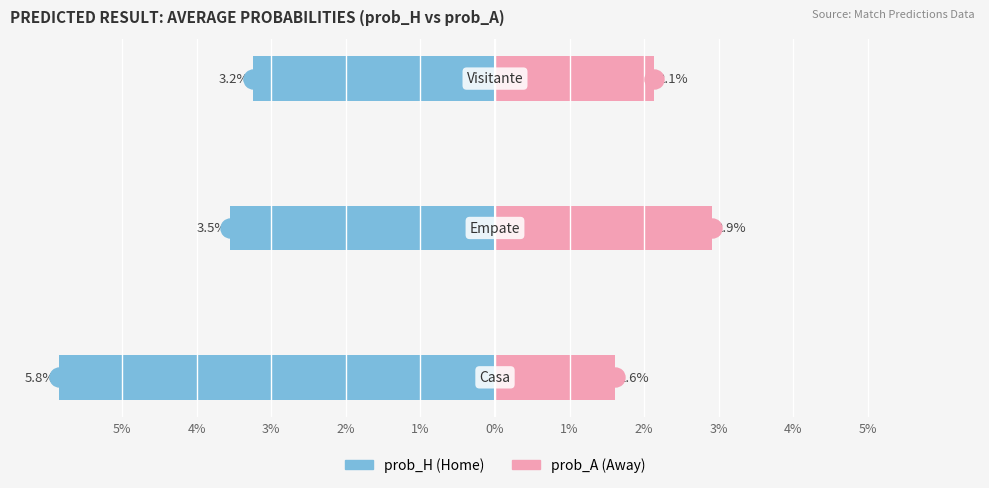

What are all the series names shown in the legend?

prob_H, prob_A